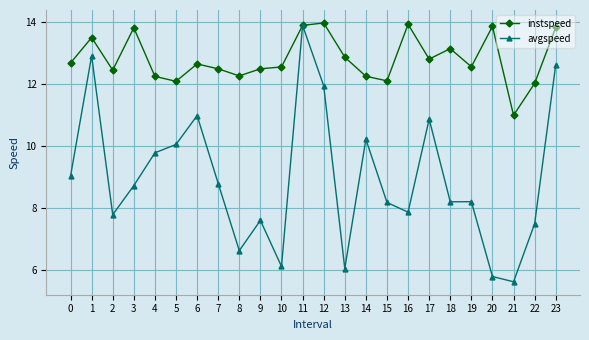

At which label does avgspeed reach its minimum?

21